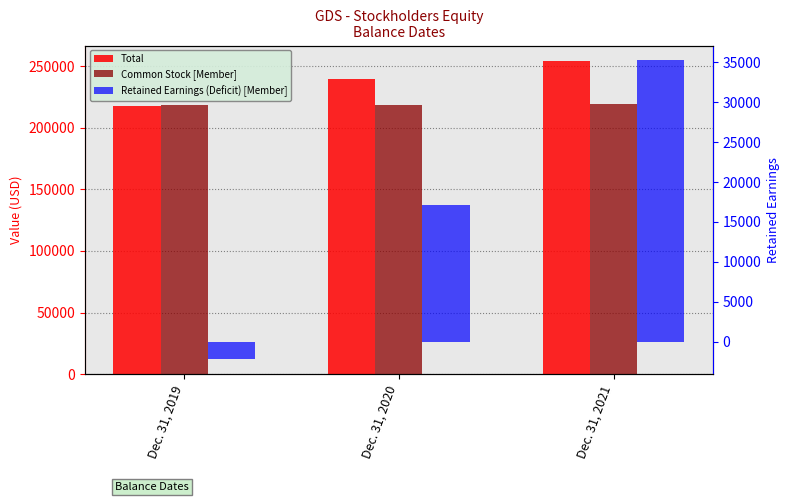

Is the value of Retained Earnings (Deficit) [Member] at Dec. 31, 2021 greater than the value of Common Stock [Member] at Dec. 31, 2019?

No